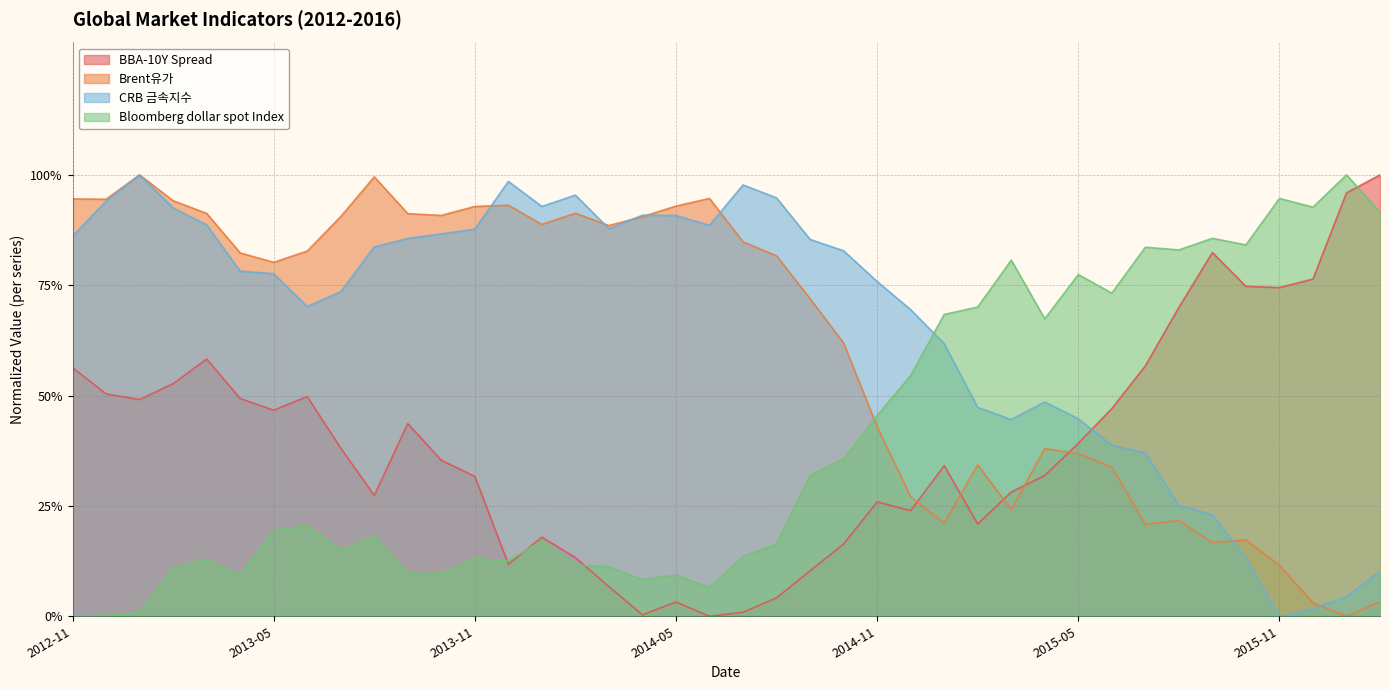

What is the greatest value displayed?

1.0